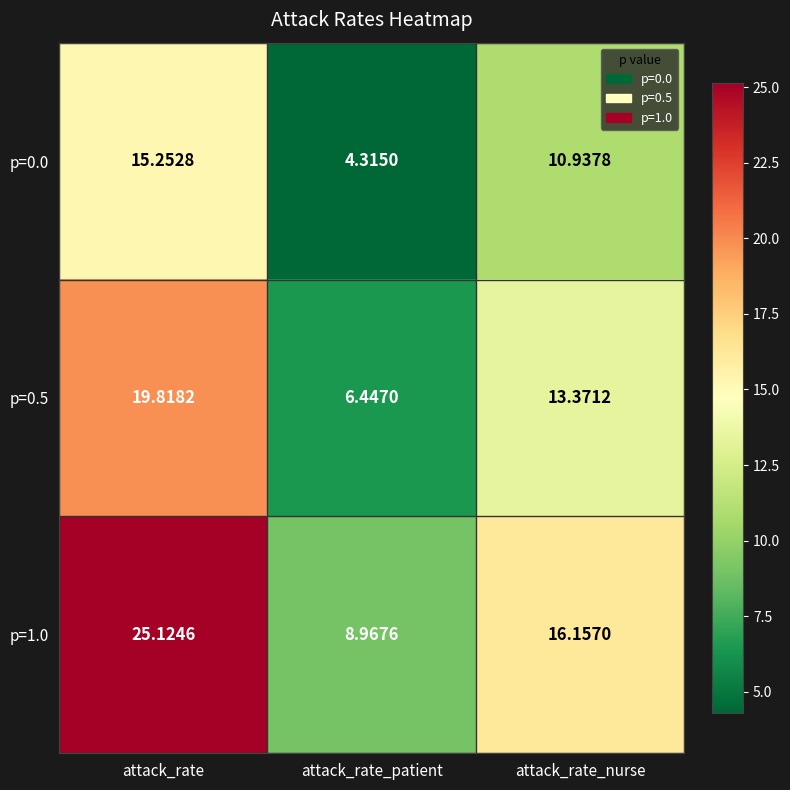

Which category has the lowest value across all series?

attack_rate_patient